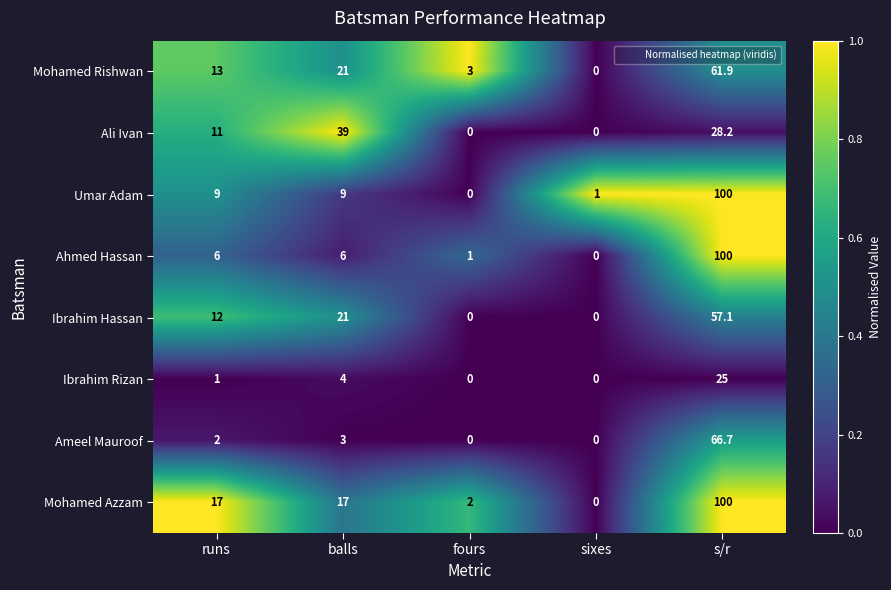

What is the difference between the highest and lowest values at s/r?

75.0